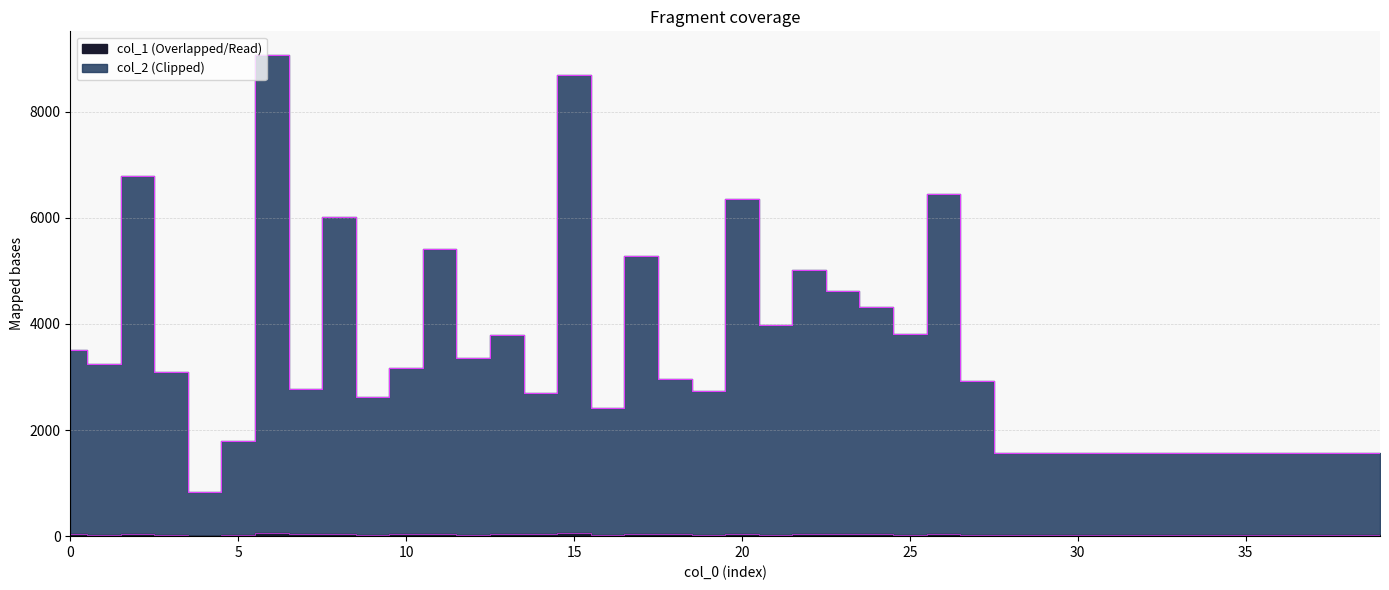

Between 24 and 7, which is larger?

24